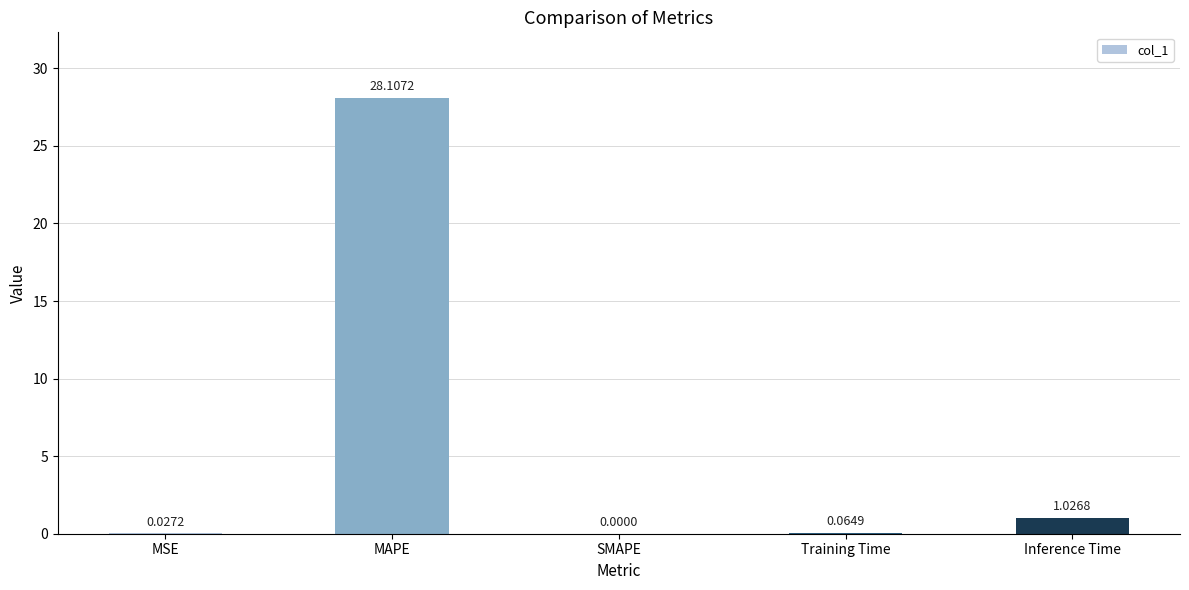

Which label corresponds to the largest value in the chart?

MAPE